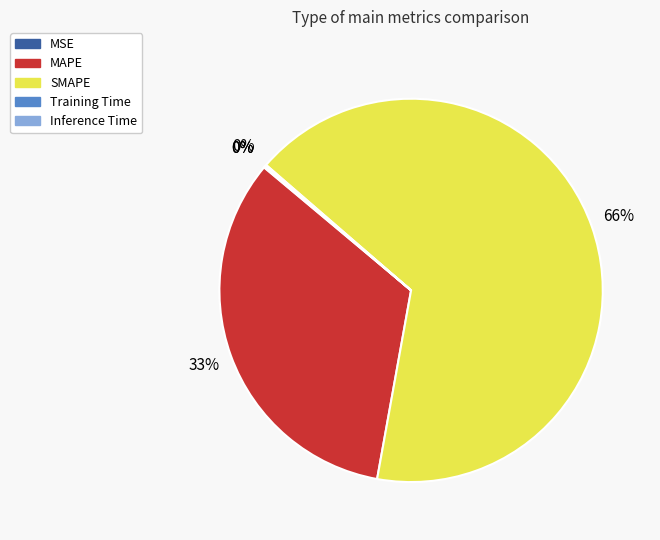

To the nearest percent, what percentage of the pie is MAPE?

33%